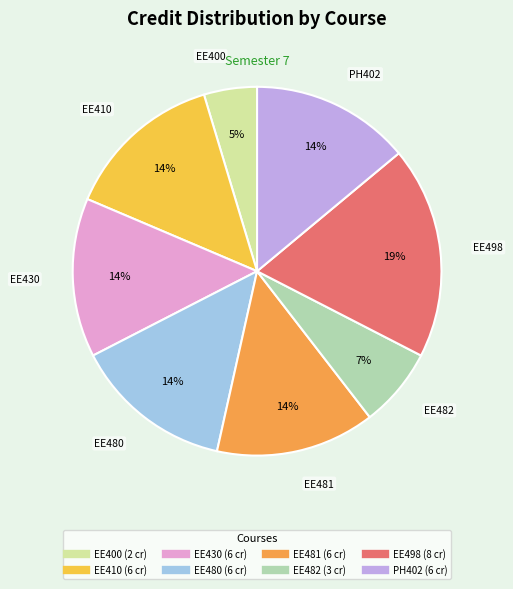

To the nearest percent, what is the combined percentage of PH402 and EE482?

21%